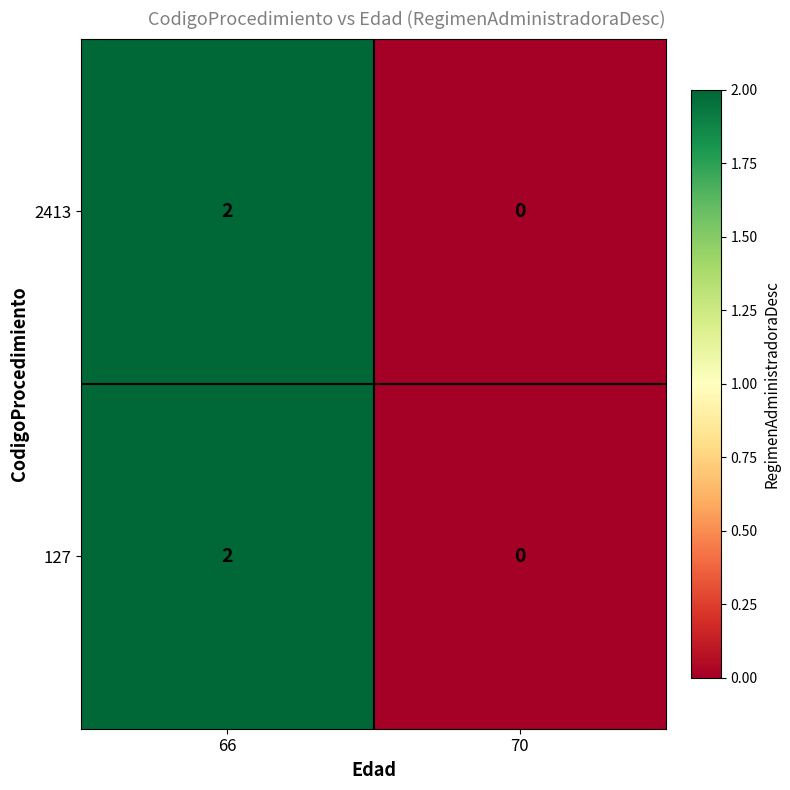

Reading left to right, list all the values displayed in this chart.

2413: 2	0
127: 2	0